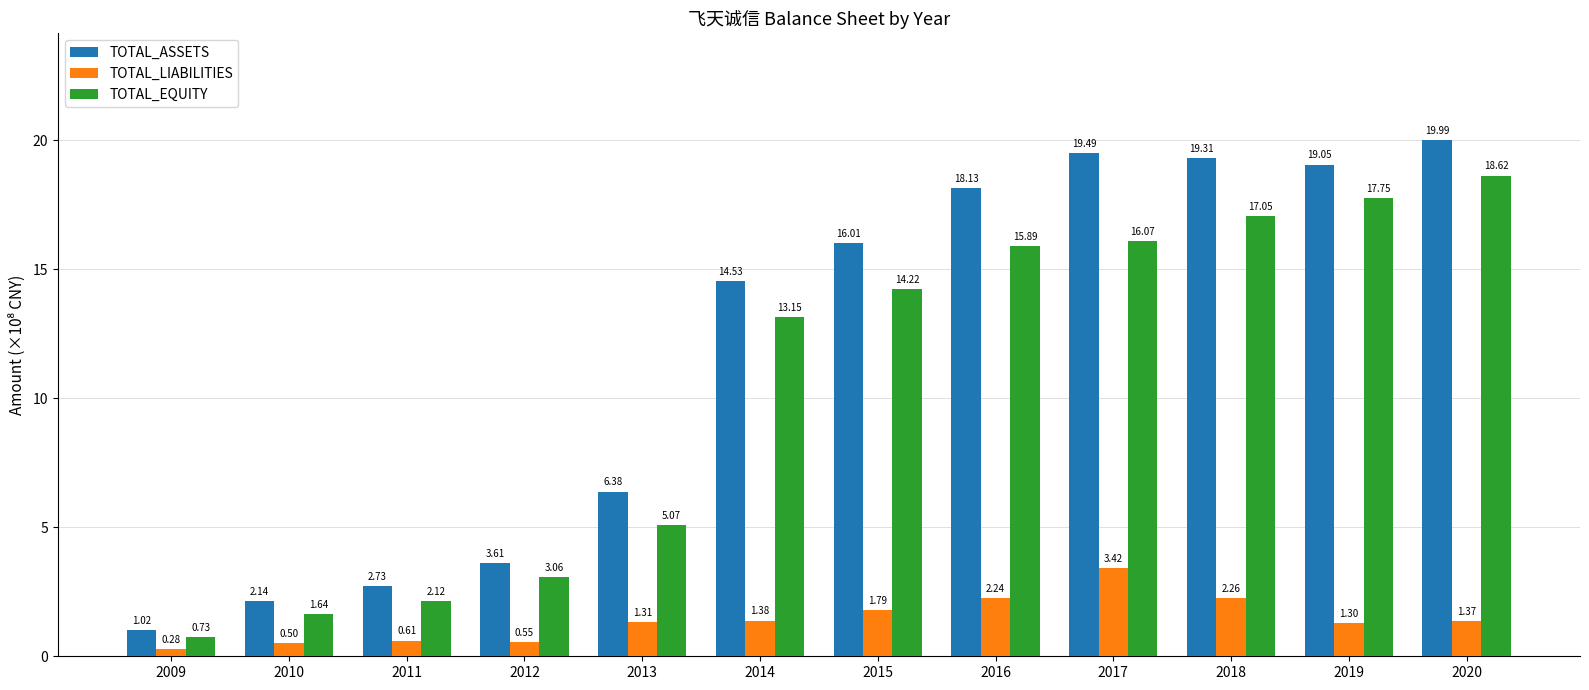

Which series has the largest range (max minus min)?

TOTAL_ASSETS